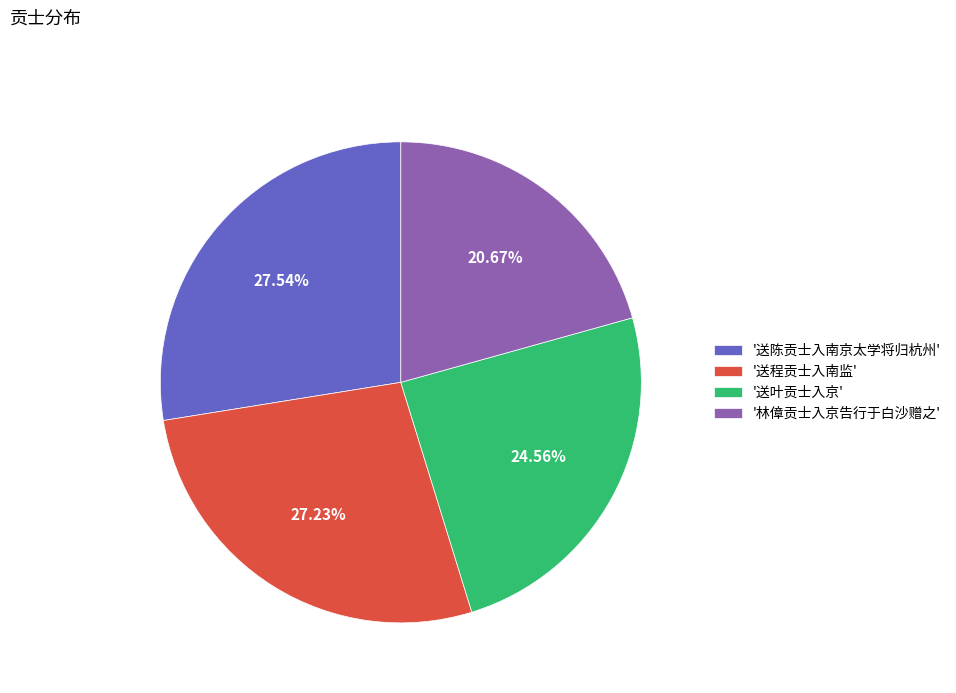

What is the ratio of the value at '送叶贡士入京' to the value at '送程贡士入南监'?

0.9